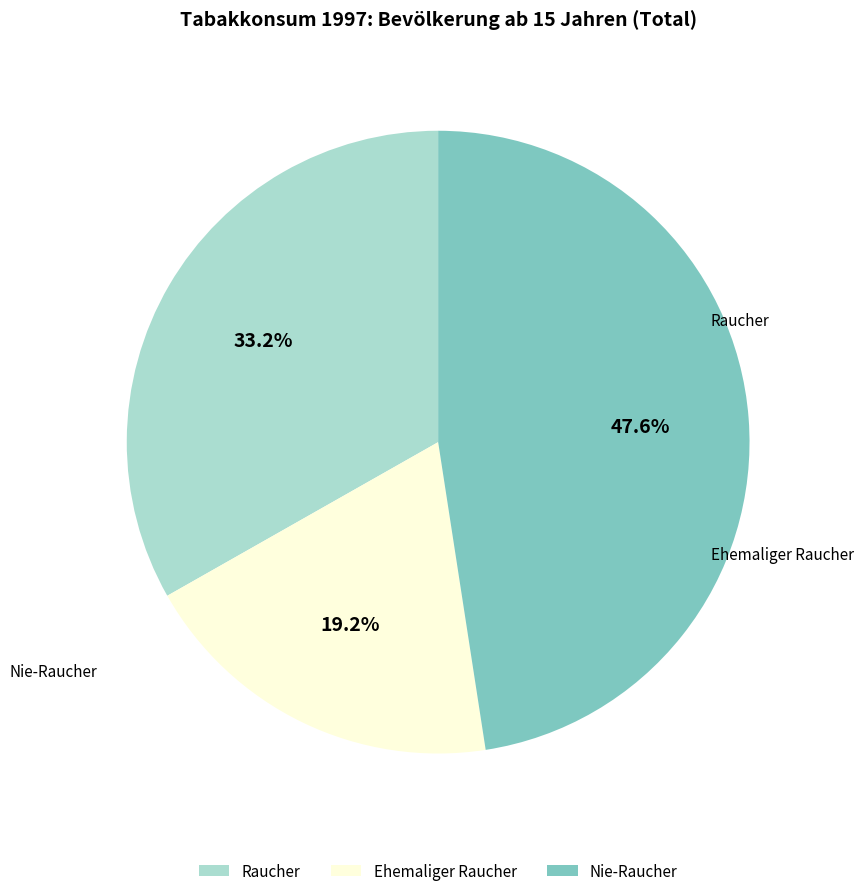

Is Raucher the majority of the pie?

No